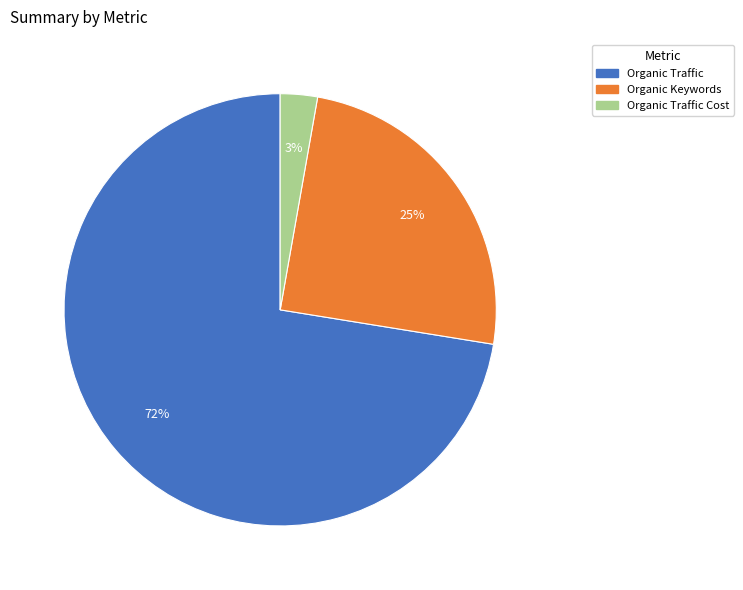

How many slices are in this pie chart?

3